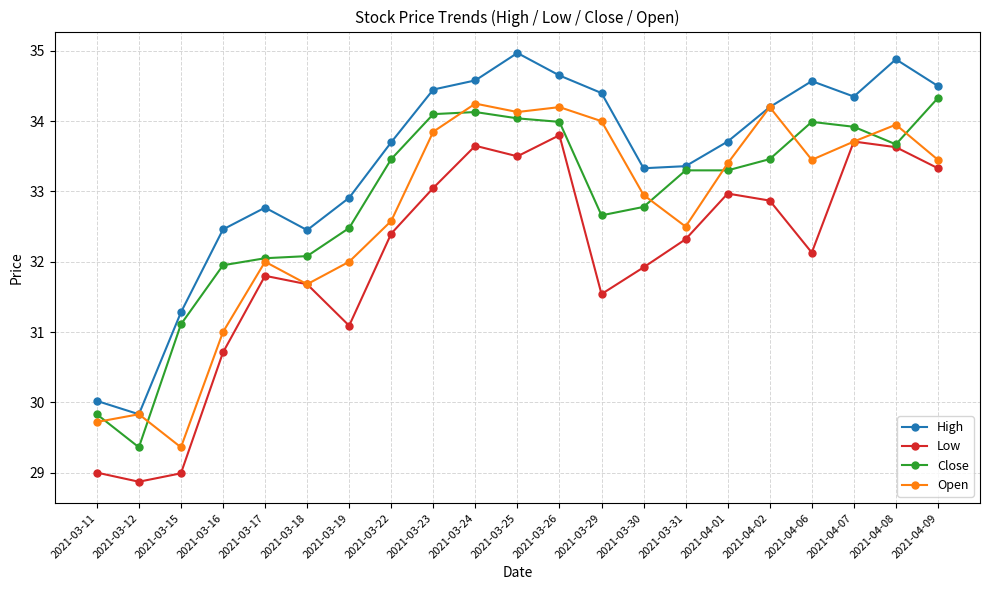

What is the difference between the High values at 2021-03-29 and 2021-04-01?

0.7